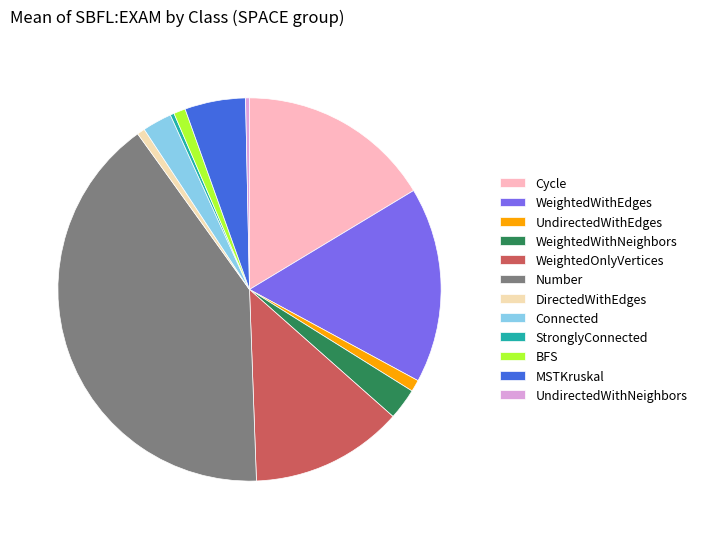

Is the sum of WeightedOnlyVertices and WeightedWithEdges greater than half?

No